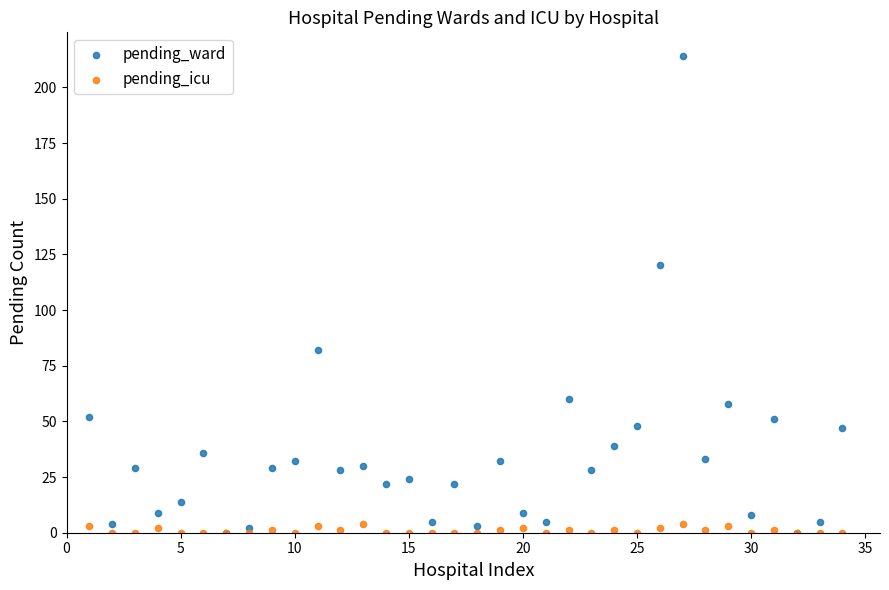

Across all series, what Y value is closest to 107?

120